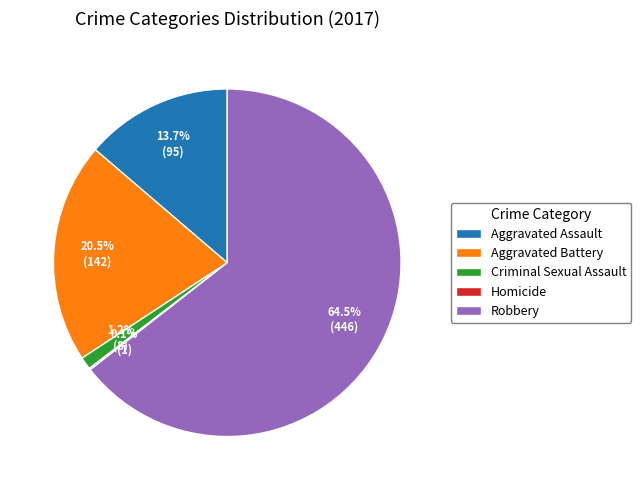

Which slice represents more than half of the pie?

Robbery